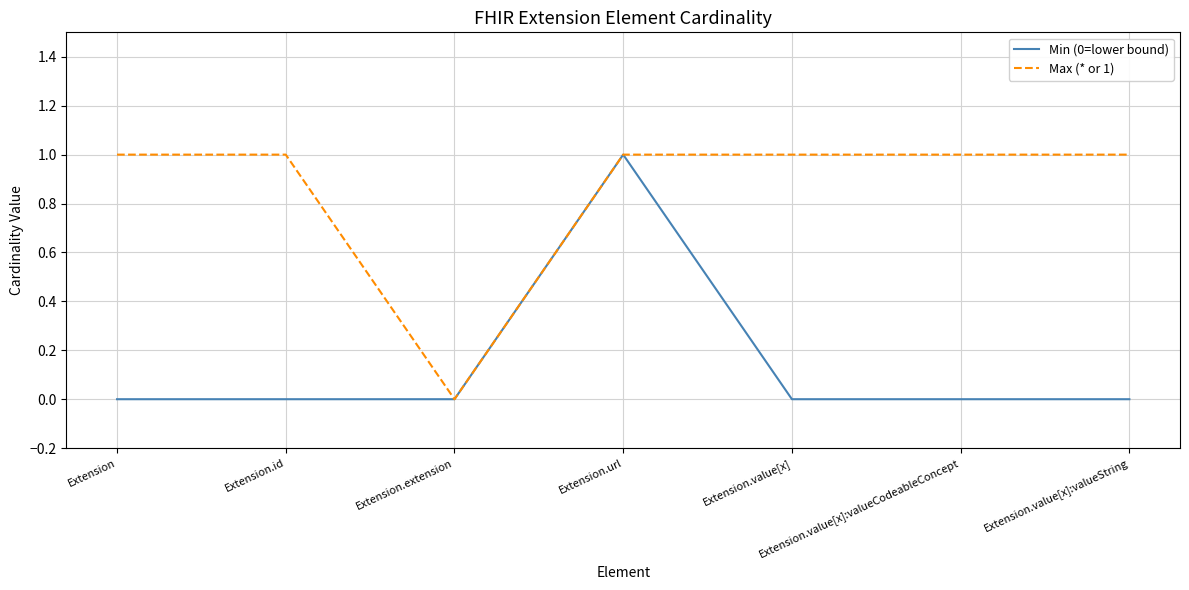

The Max (* or 1) series shows 1 at Extension.id. True or false?

True